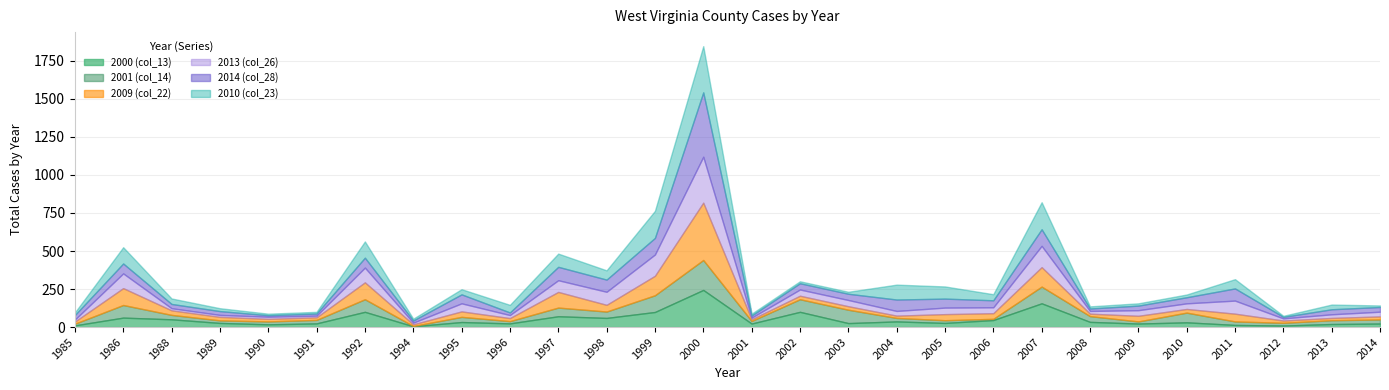

At how many categories does at least one series exceed 53?

14